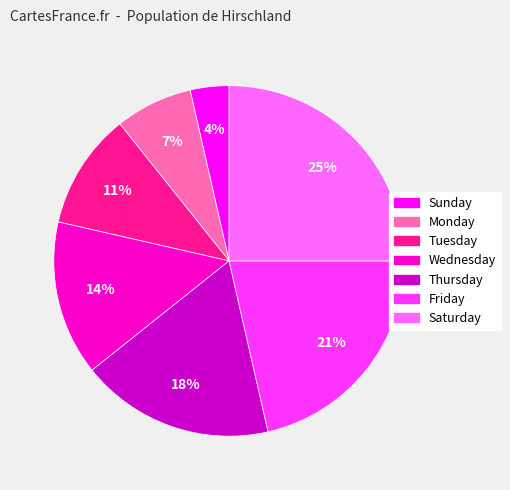

Is there a majority slice in this chart?

No